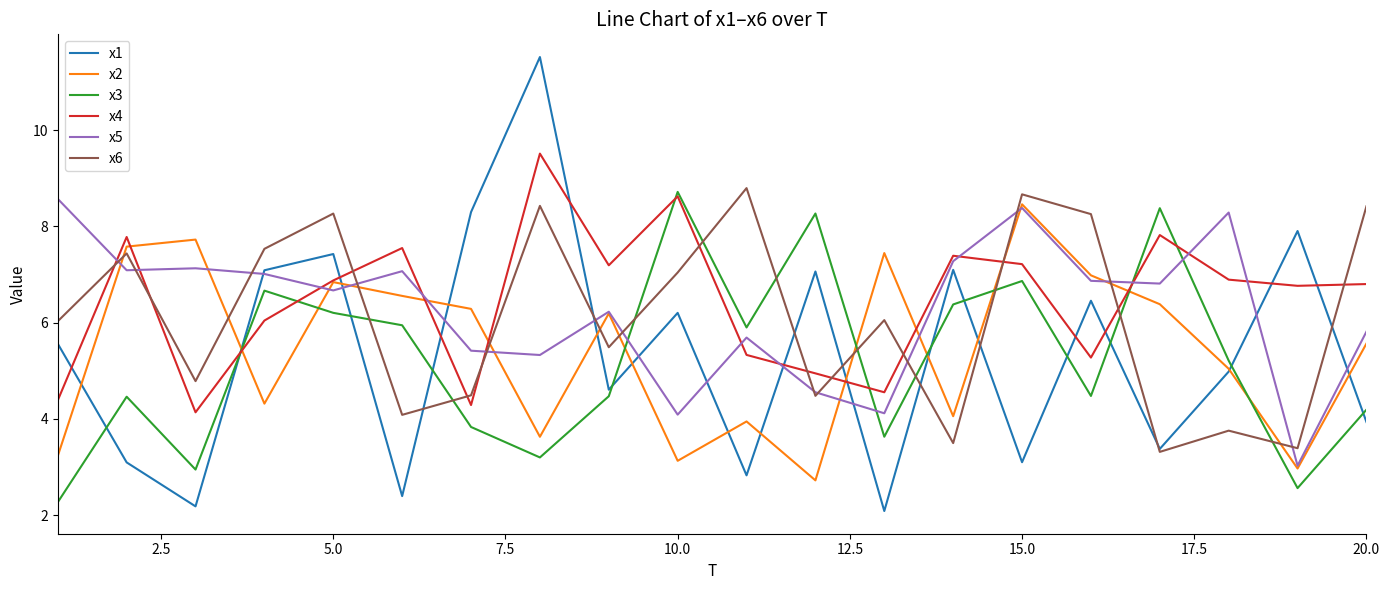

True or false: x5 and x3 intersect in this chart.

True